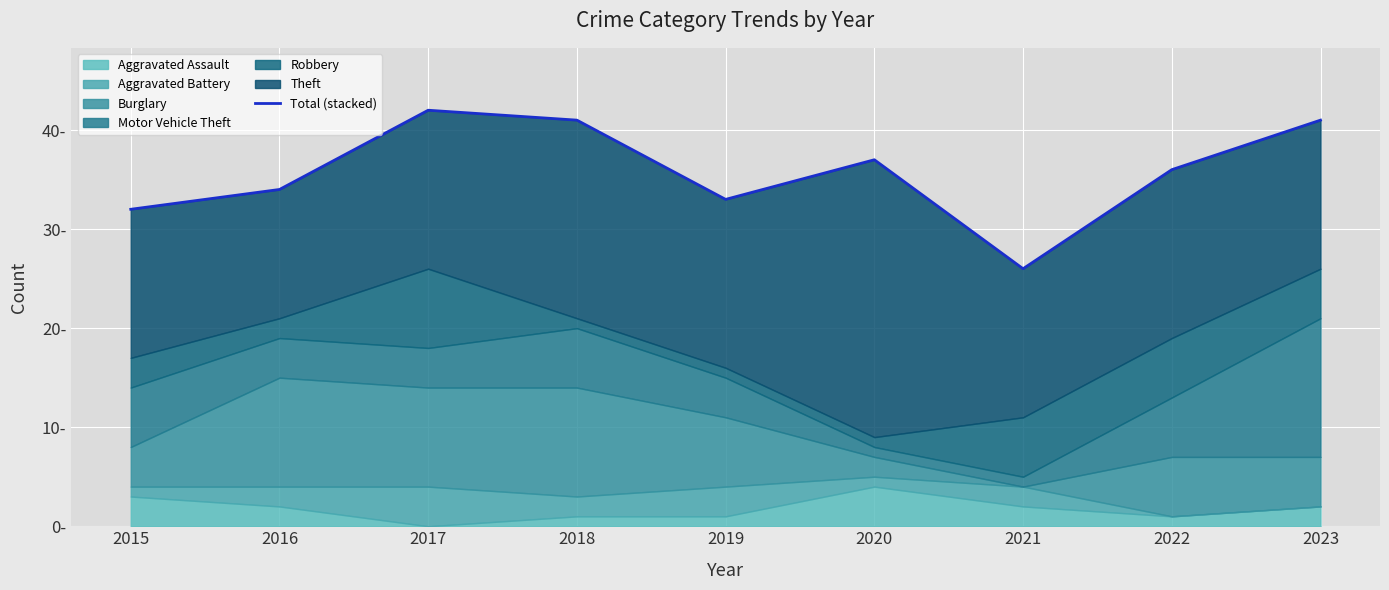

Rank the categories by value from lowest to highest.

2021, 2015, 2019, 2016, 2022, 2020, 2018, 2023, 2017